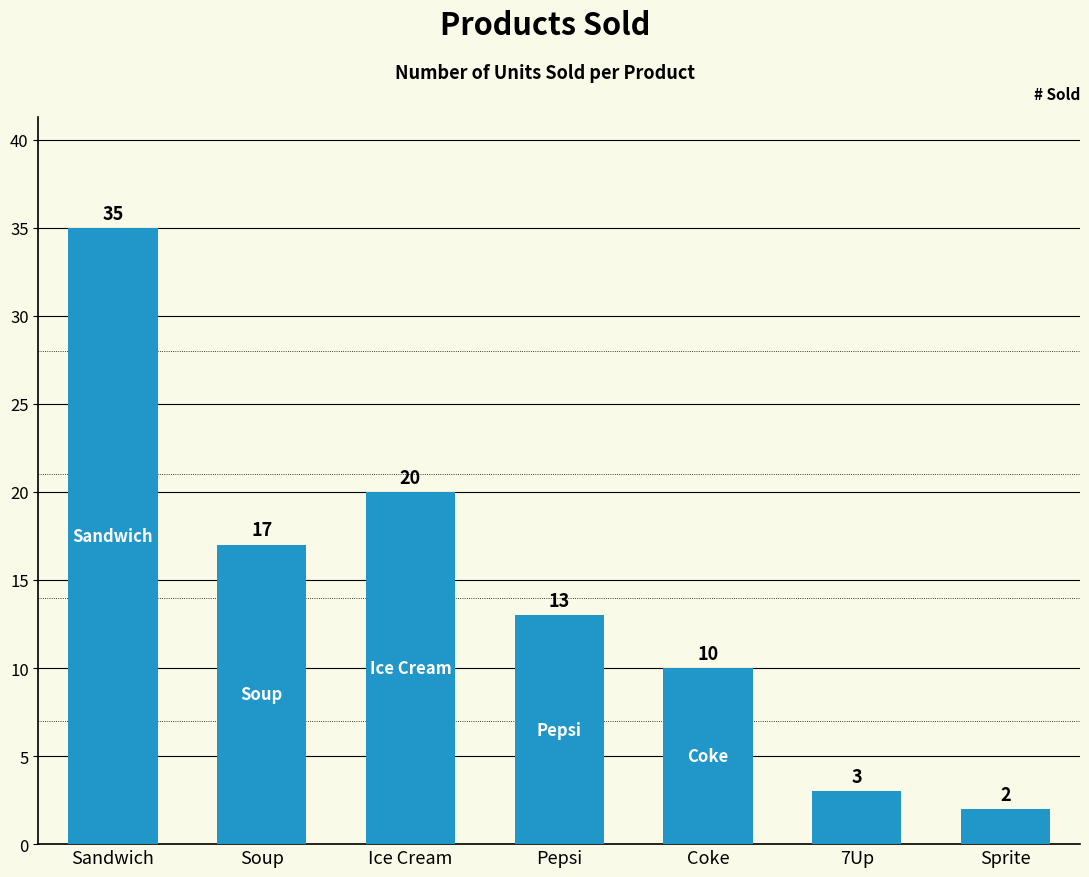

What is the smallest value displayed?

2